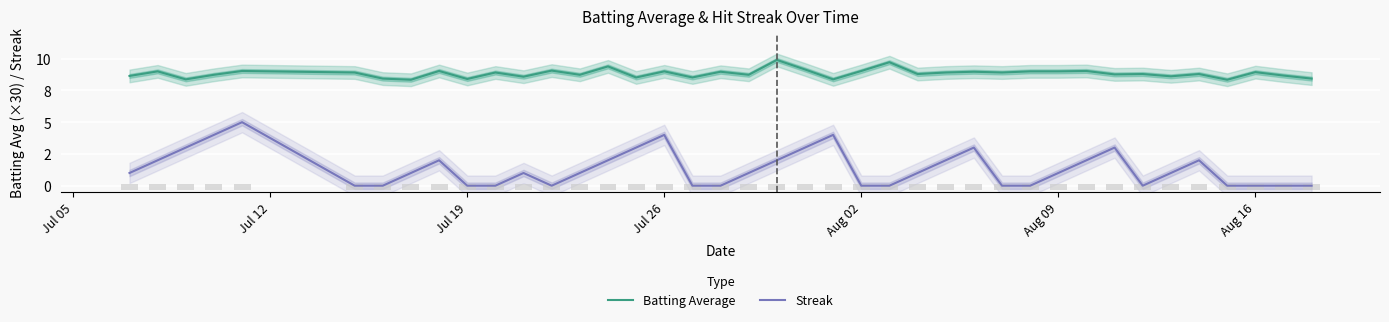

How many Streak values are between 0 and 2?

31